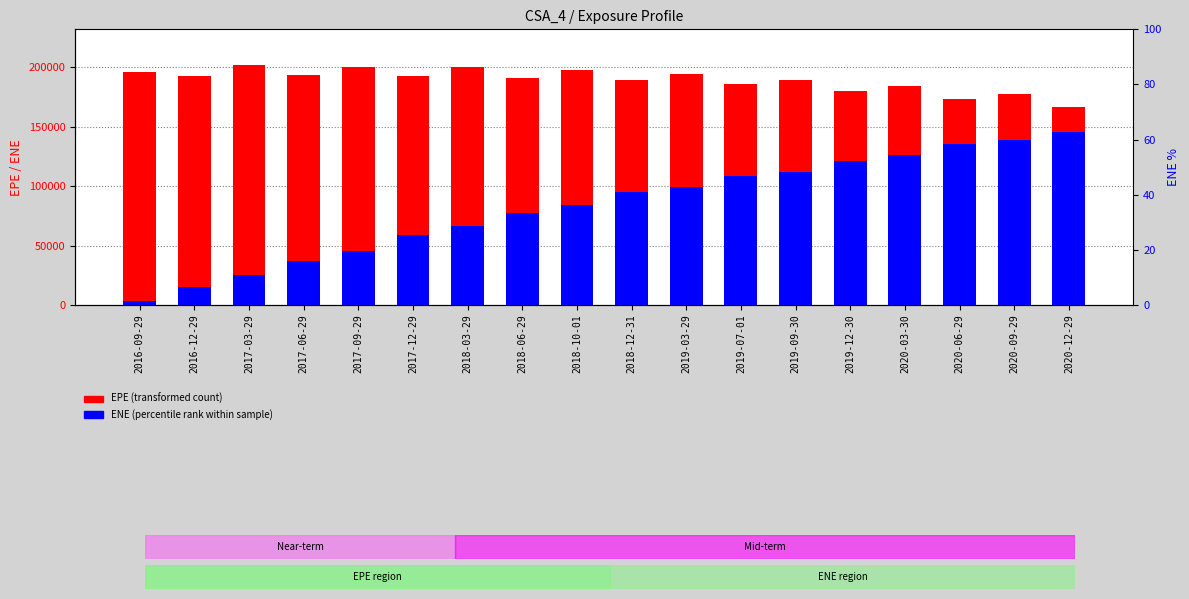

How many data points in EPE are less than 192551?

9